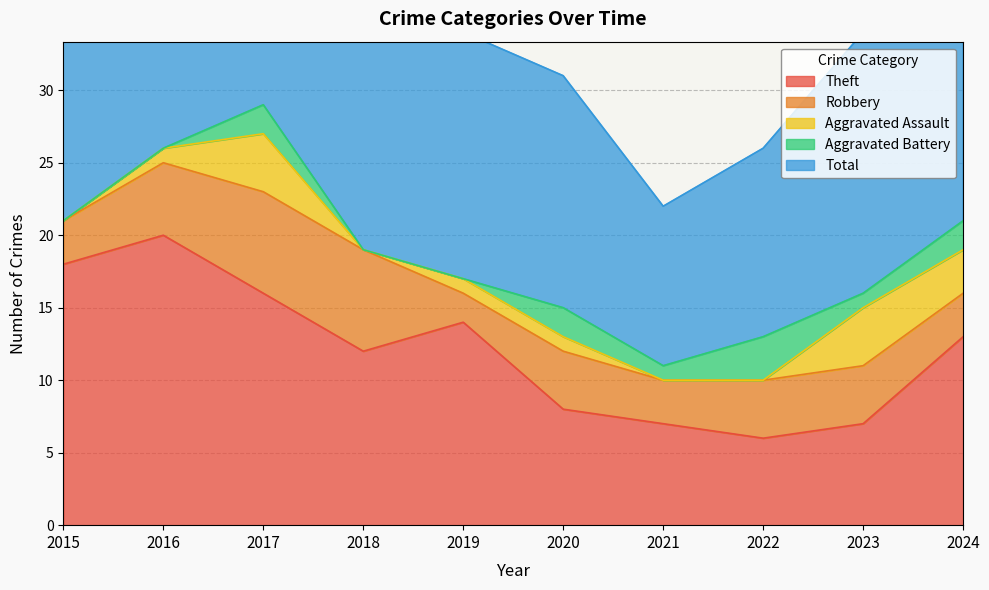

Is the value of Aggravated Assault at 2018 greater than the value of Theft at 2017?

No